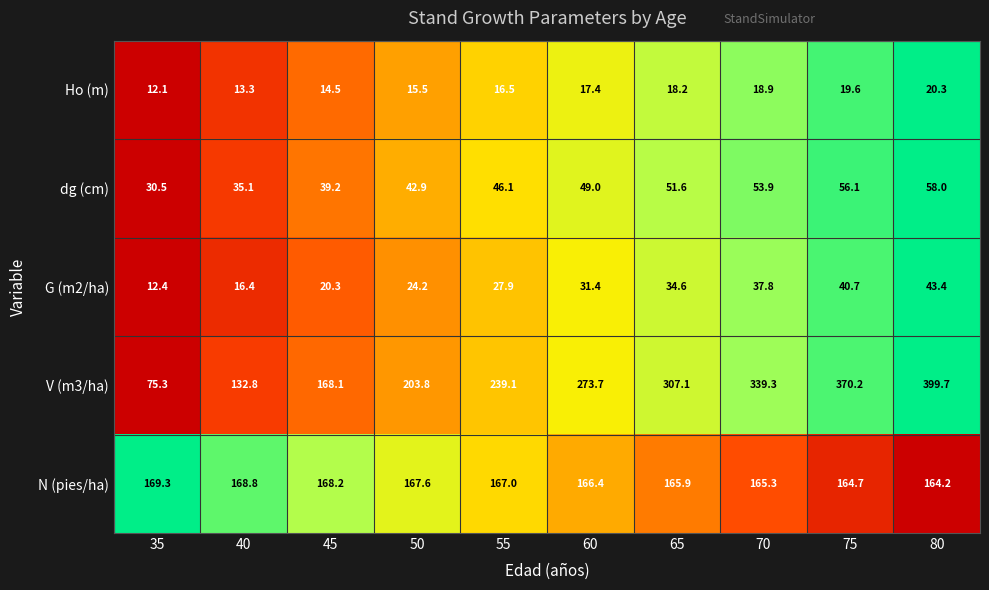

What is the greatest value displayed?

399.7